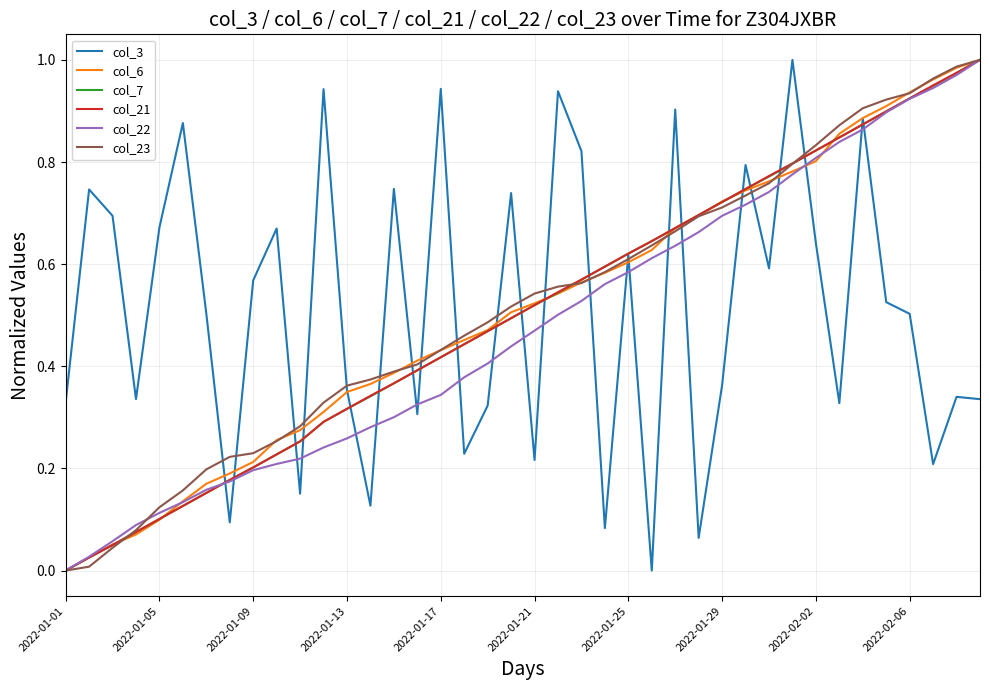

After their last crossing, which series has the higher values: col_22 or col_3?

col_22